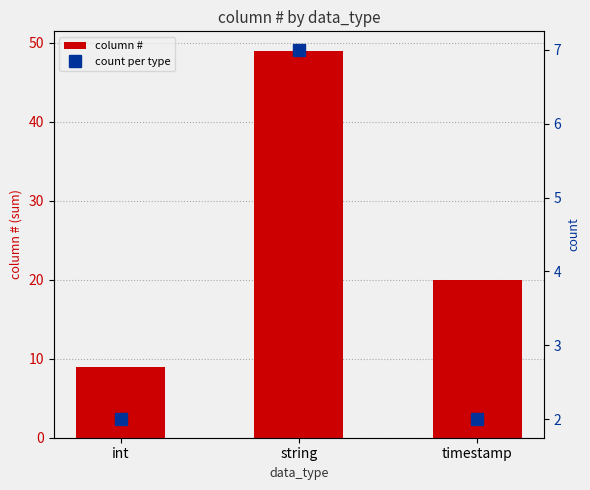

Which series has the largest total across all categories?

column #